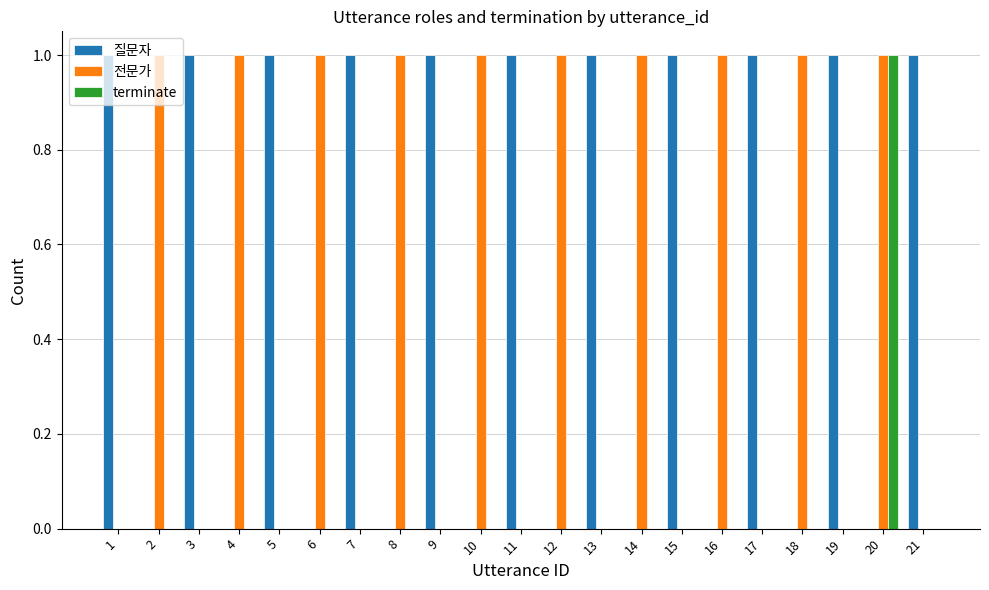

What is the sum of all 질문자 values?

11